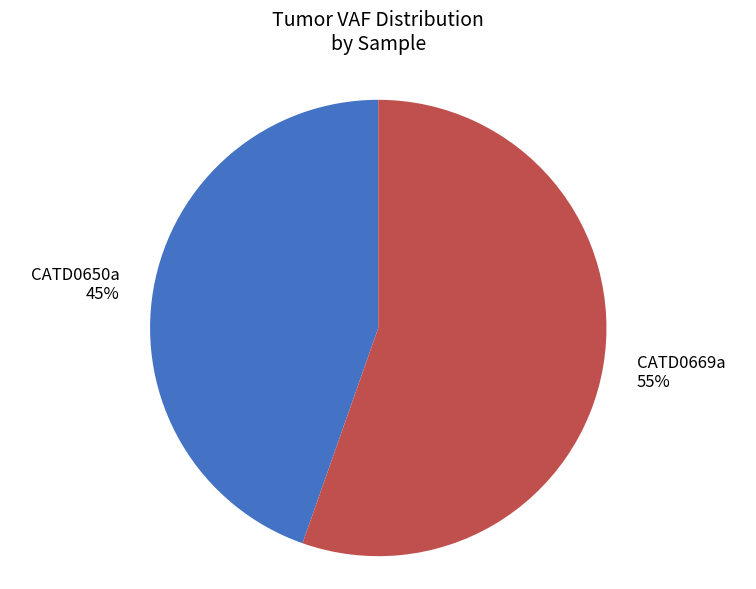

Is it true that CATD0669a is 55% of the pie?

True